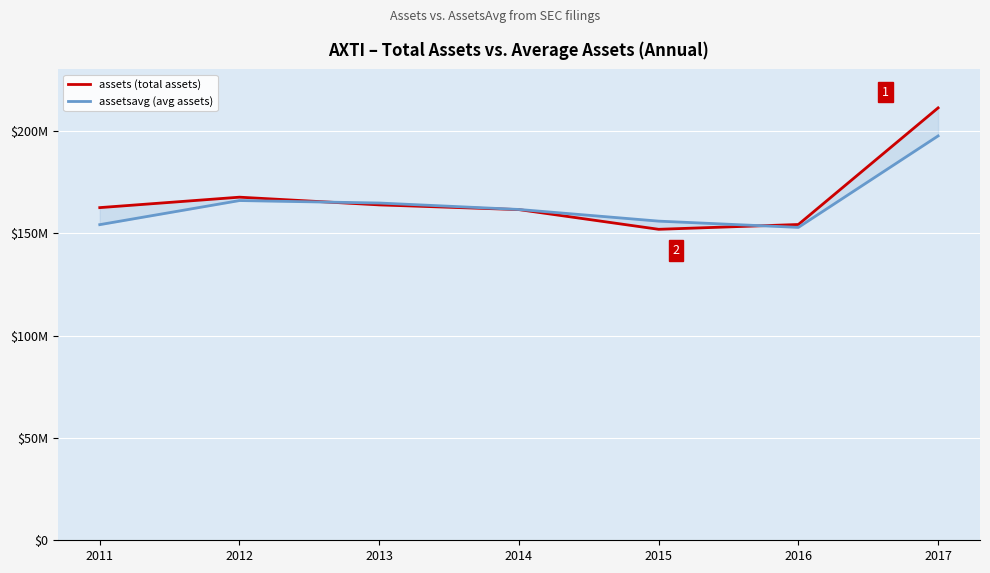

At which category is the sum across all series the highest?

2017